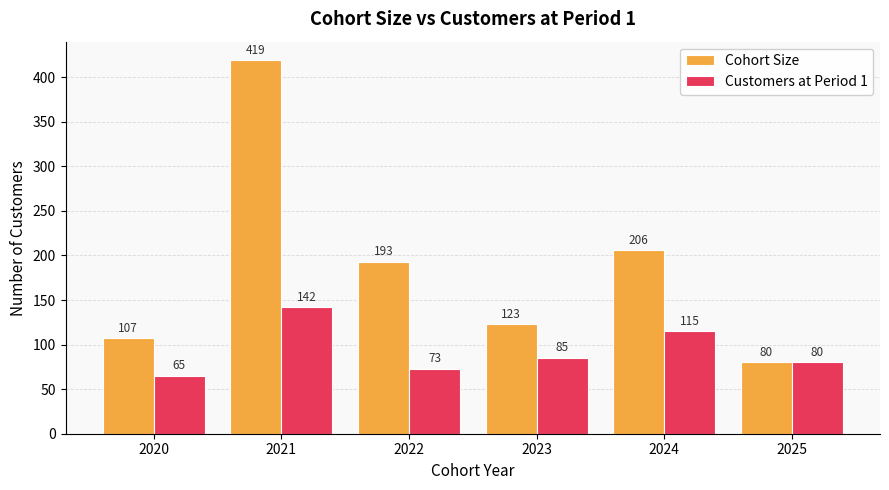

List the labels in order of Customers at Period 1 value, smallest first.

2020, 2022, 2025, 2023, 2024, 2021